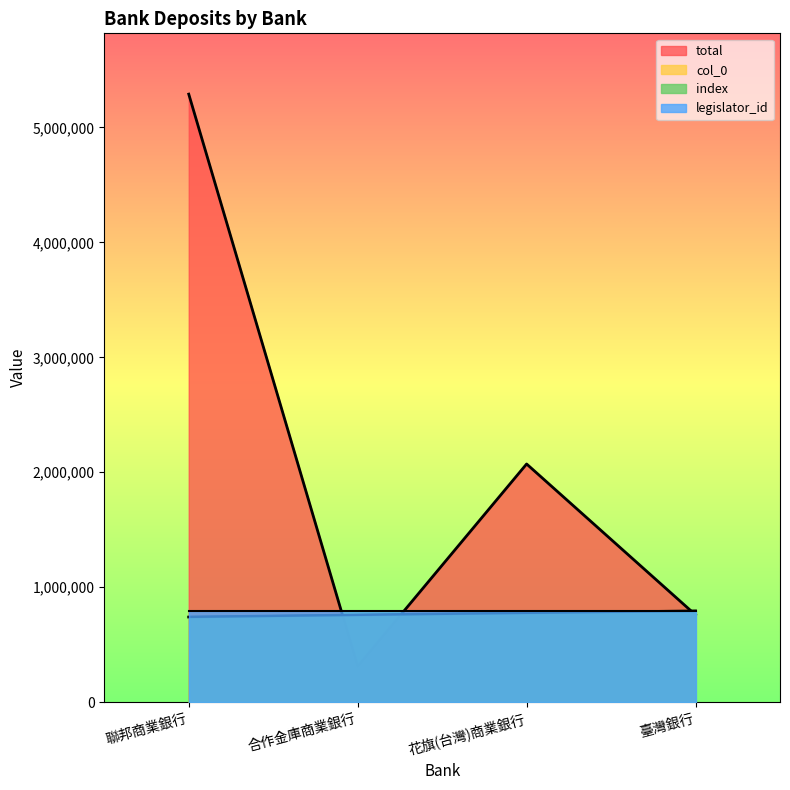

What is the total value across all series at 合作金庫商業銀行?

1826504.1